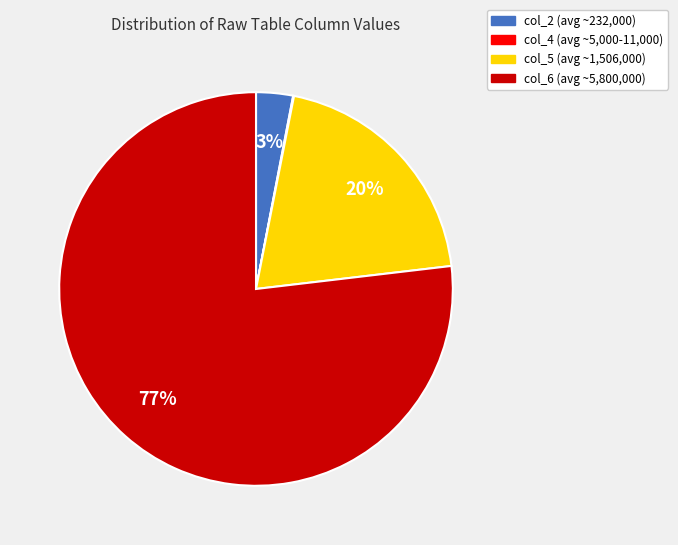

What percentage is the col_6 slice, to the nearest percent?

77%